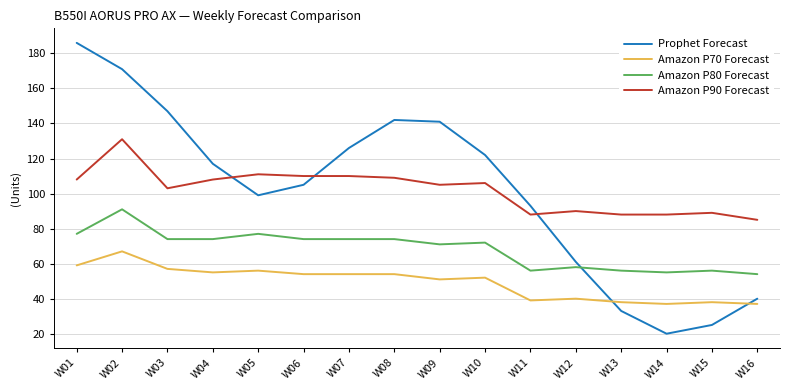

True or false: Amazon P80 Forecast and Amazon P70 Forecast intersect in this chart.

False